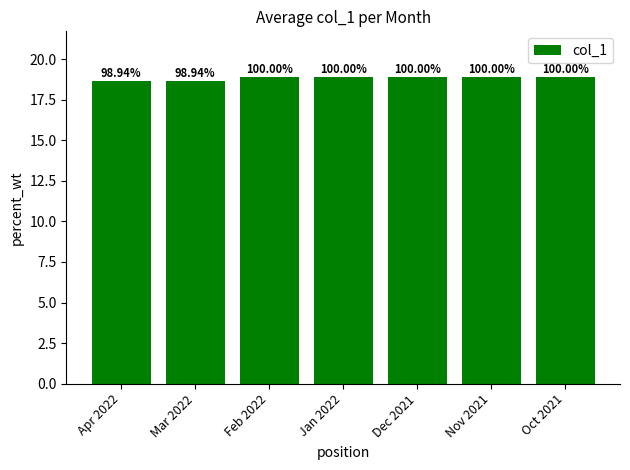

Reading right to left, transcribe all the data shown in this chart.

18.9	18.9	18.9	18.9	18.9	18.7	18.7